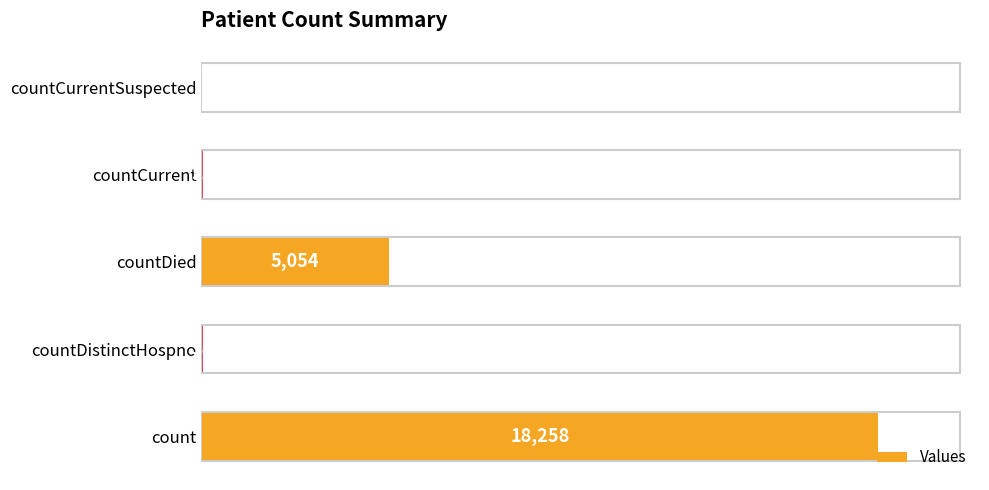

The value at count is 18258. True or false?

True